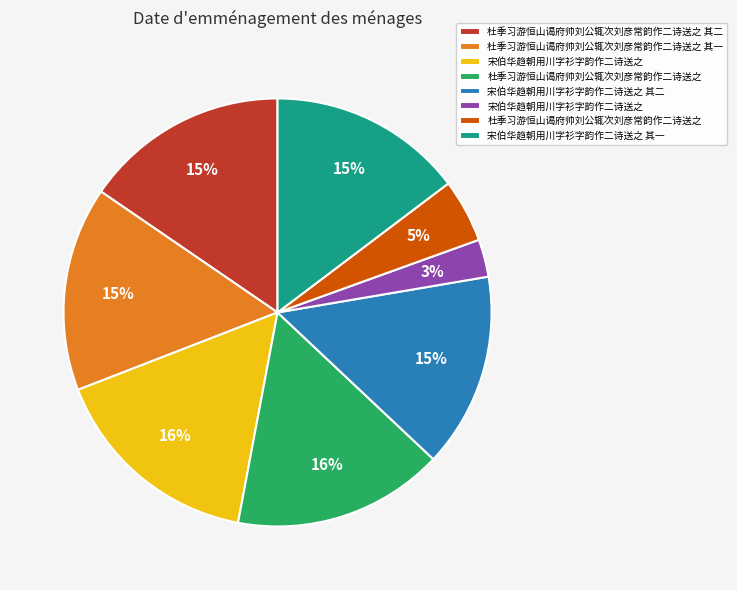

To the nearest percent, what is the difference between the largest and smallest slice percentages?

13%